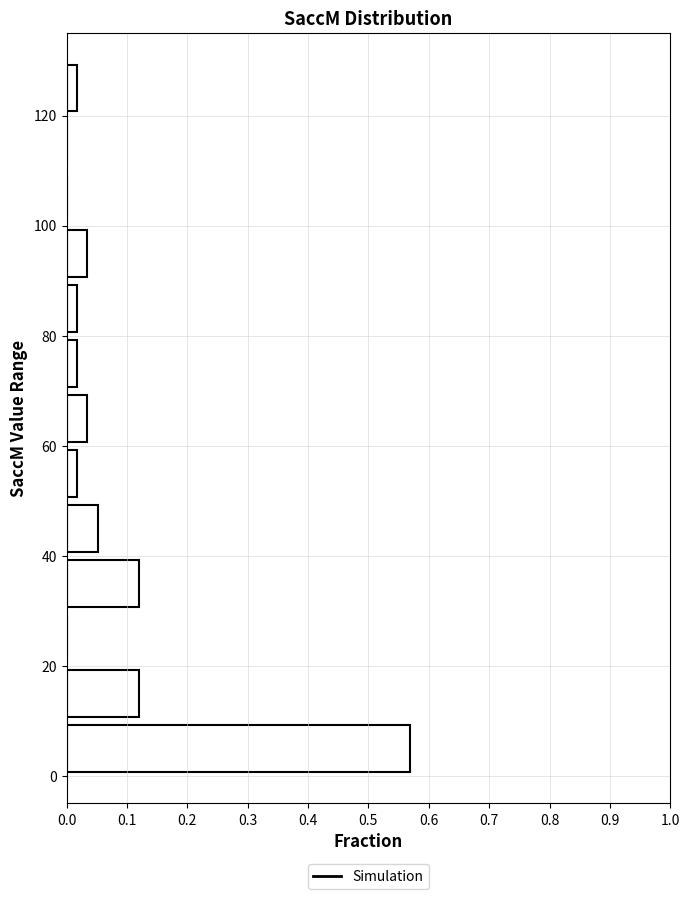

Over which range of the y-axis is the bar longest?

0 to 10